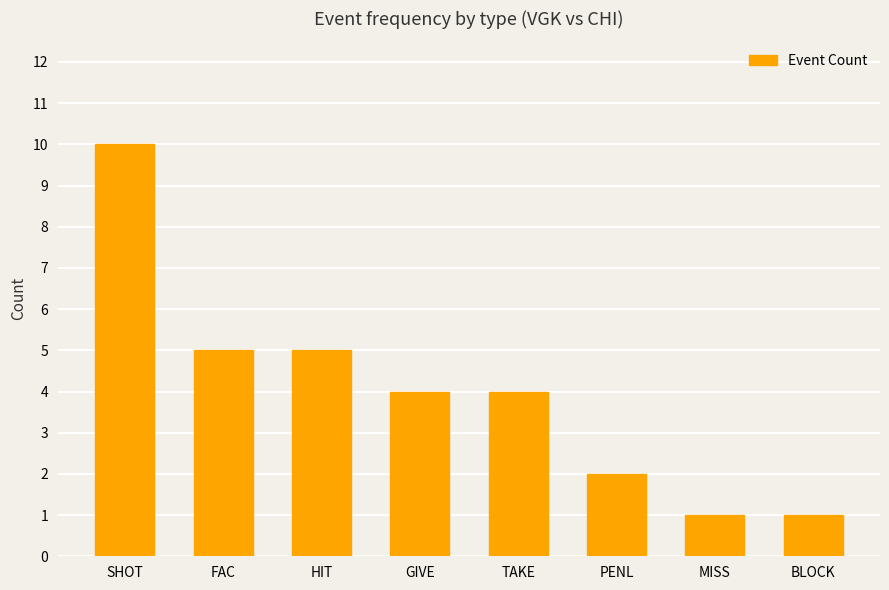

What is the label of the 4th bar from the right?

TAKE